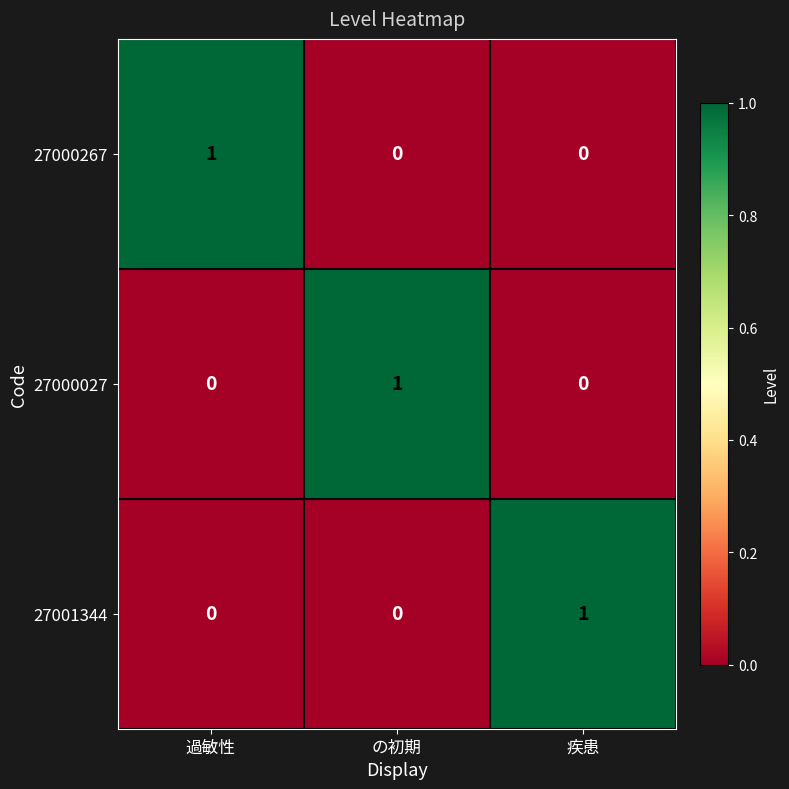

Reading left to right, list all the values displayed in this chart.

27000267: 1	0	0
27000027: 0	1	0
27001344: 0	0	1